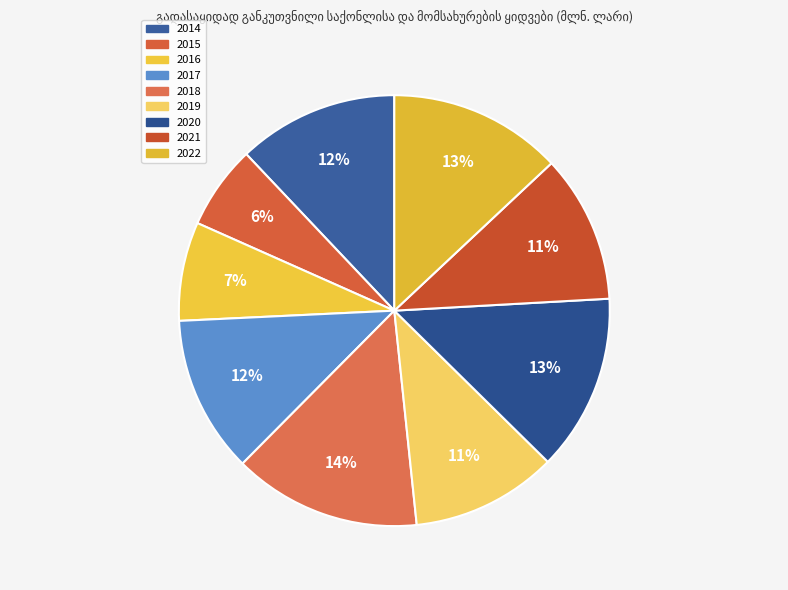

What is the change in value from 2015 to 2016?

+3.1